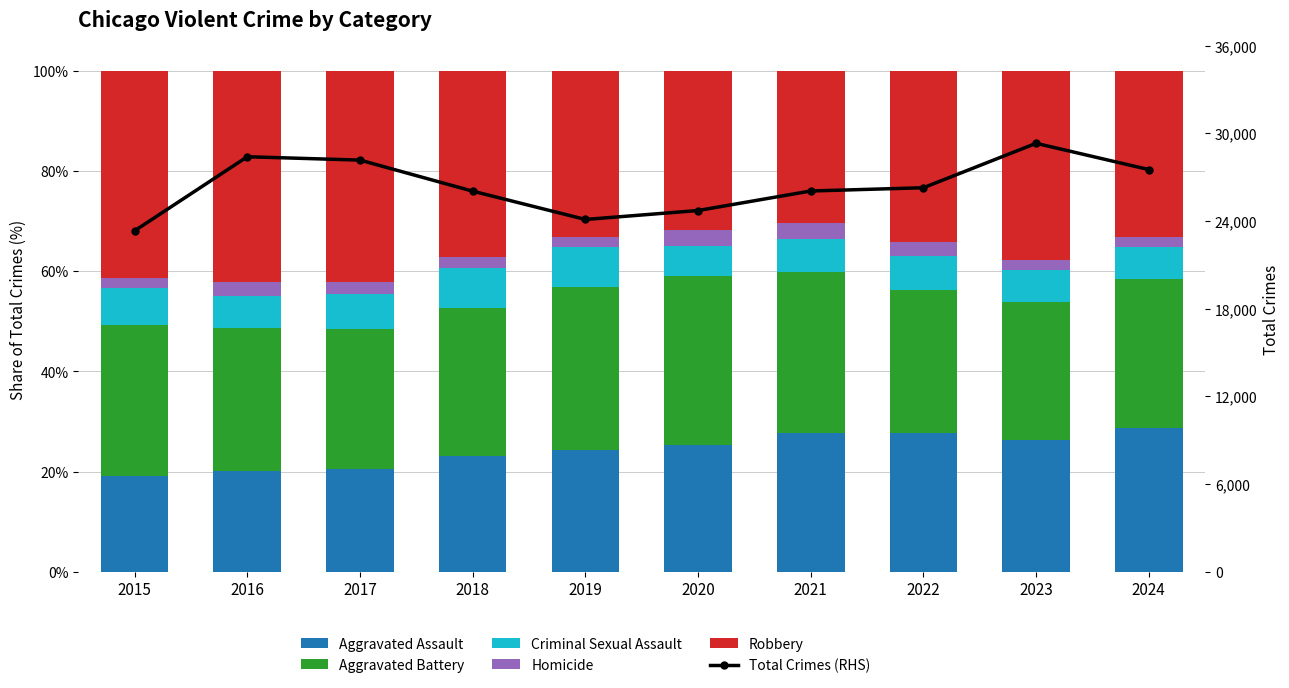

Which series has the largest total across all categories?

Total Crimes (RHS)